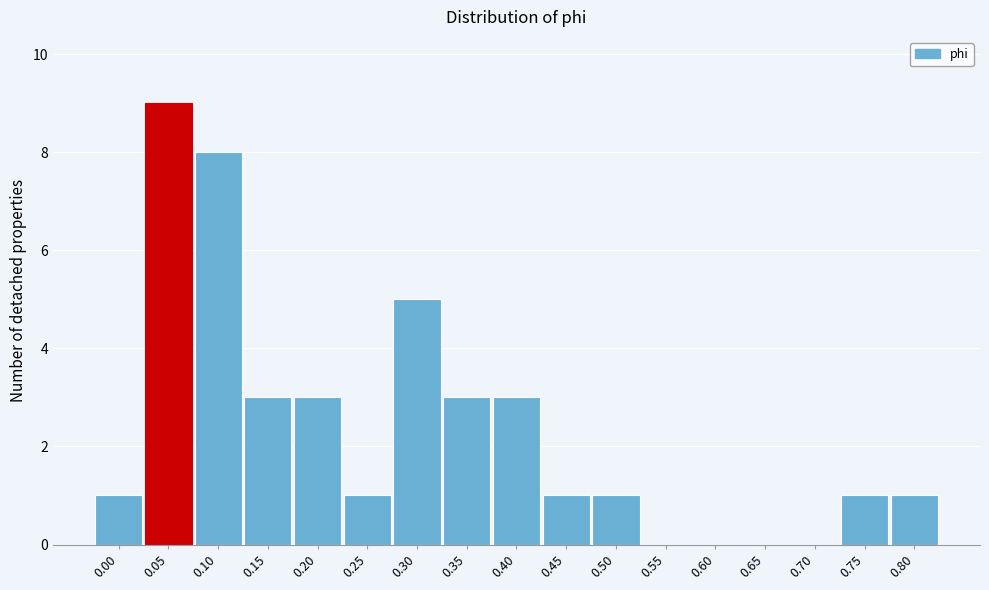

Reading left to right, transcribe all the data shown in this chart.

0.00=1	0.05=9	0.10=8	0.15=3	0.20=3	0.25=1	0.30=5	0.35=3	0.40=3	0.45=1	0.50=1	0.55=0	0.60=0	0.65=0	0.70=0	0.75=1	0.80=1